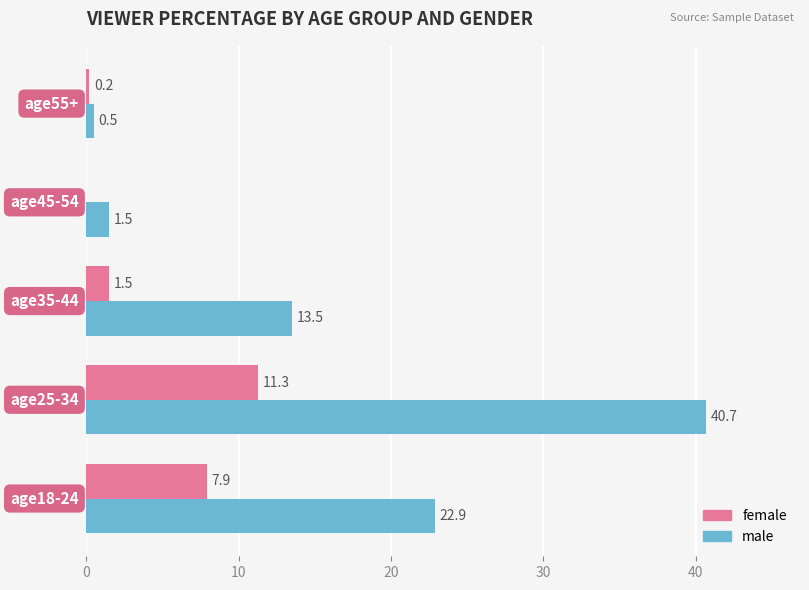

What is the highest value of the male series?

40.7